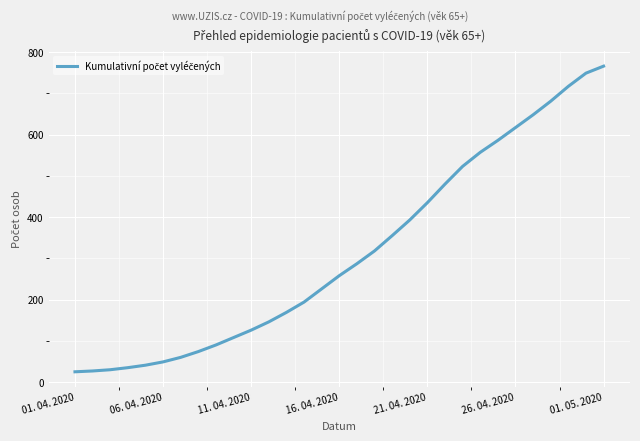

Does the chart display data point markers on the line(s)?

No